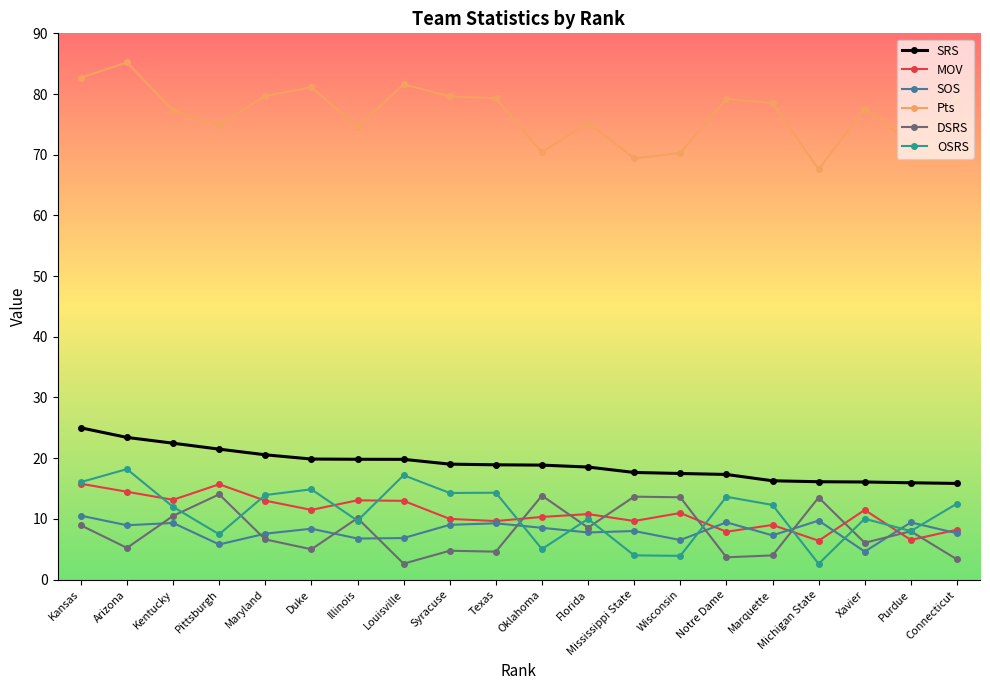

Where does the SOS series first go above 8?

Kansas